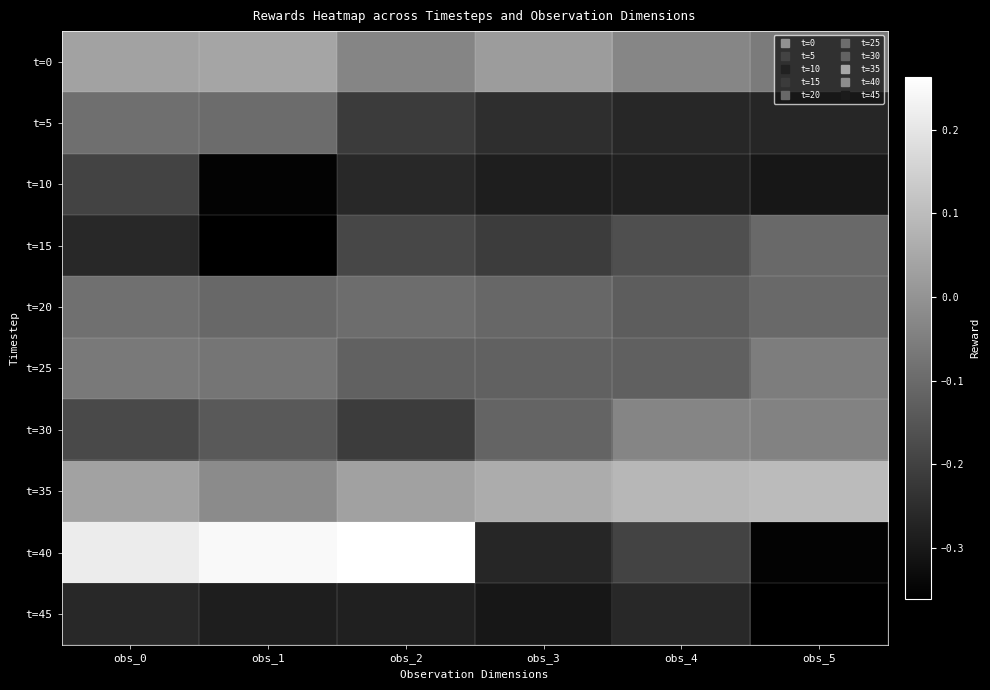

Which category has the lowest value across all series?

obs_1